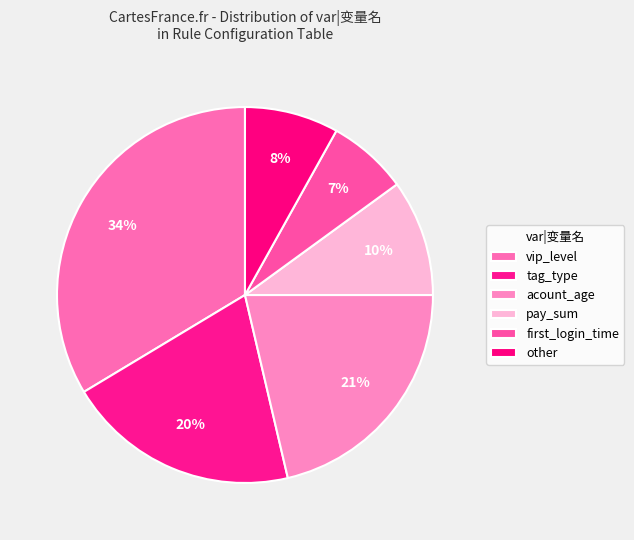

To the nearest percent, what is the combined percentage of tag_type and vip_level?

54%